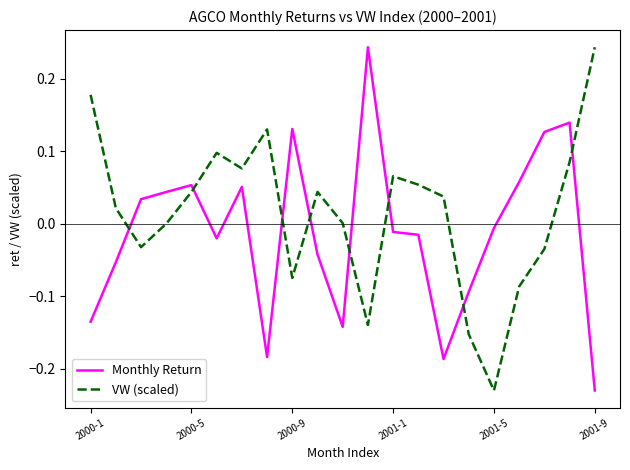

True or false: Monthly Return and VW (scaled) intersect in this chart.

True